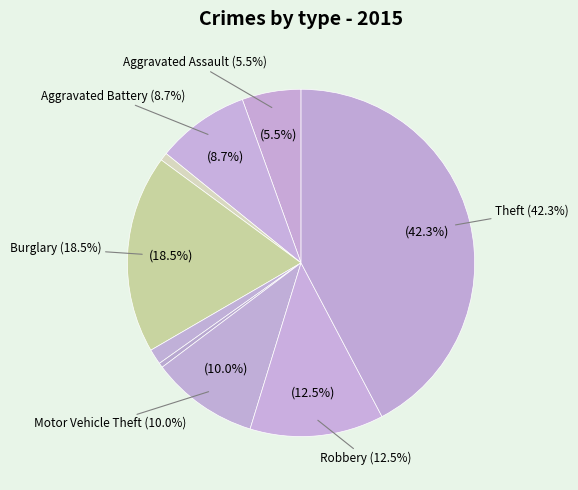

To the nearest percent, what portion does Aggravated Battery represent?

9%